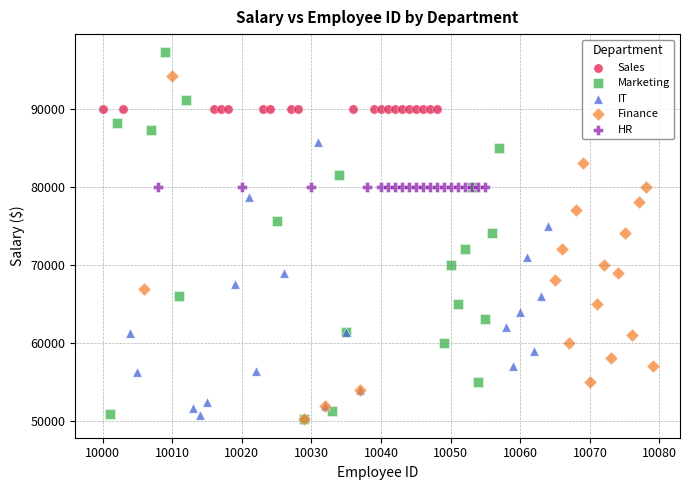

Which series contains the highest Y value?

Marketing